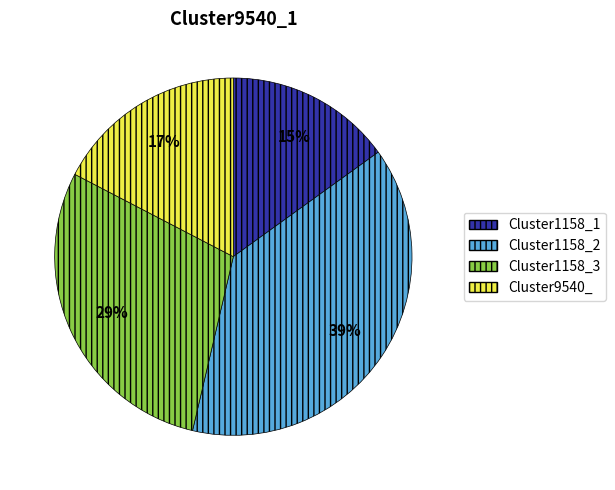

To the nearest percent, what percentage of the pie is Cluster1158_2?

39%